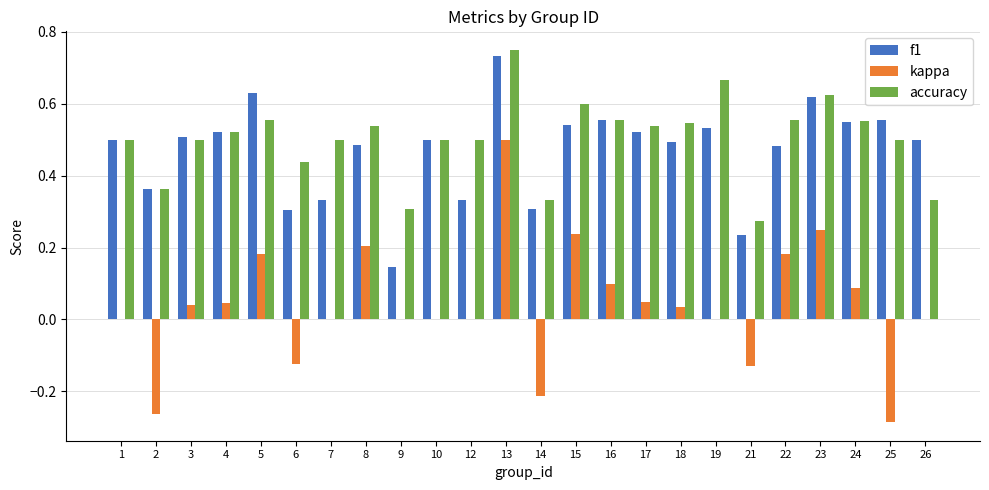

At which category is the sum across all series the highest?

13